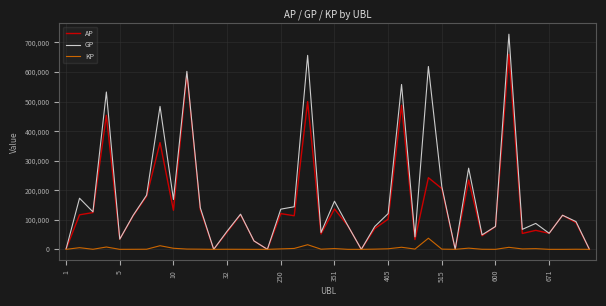

Which series has the largest total across all categories?

GP